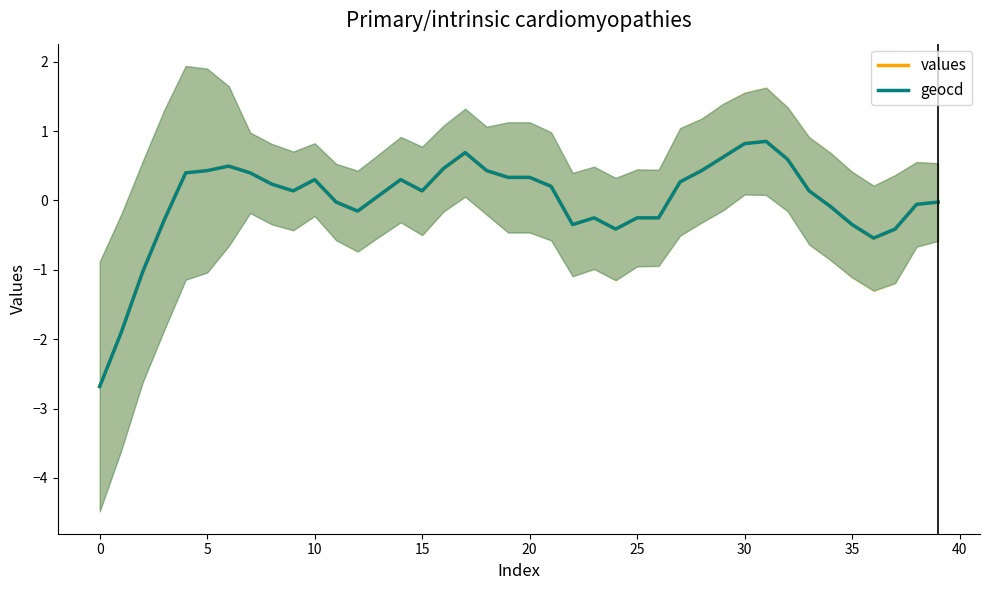

How many positive values does the geocd series have?

23